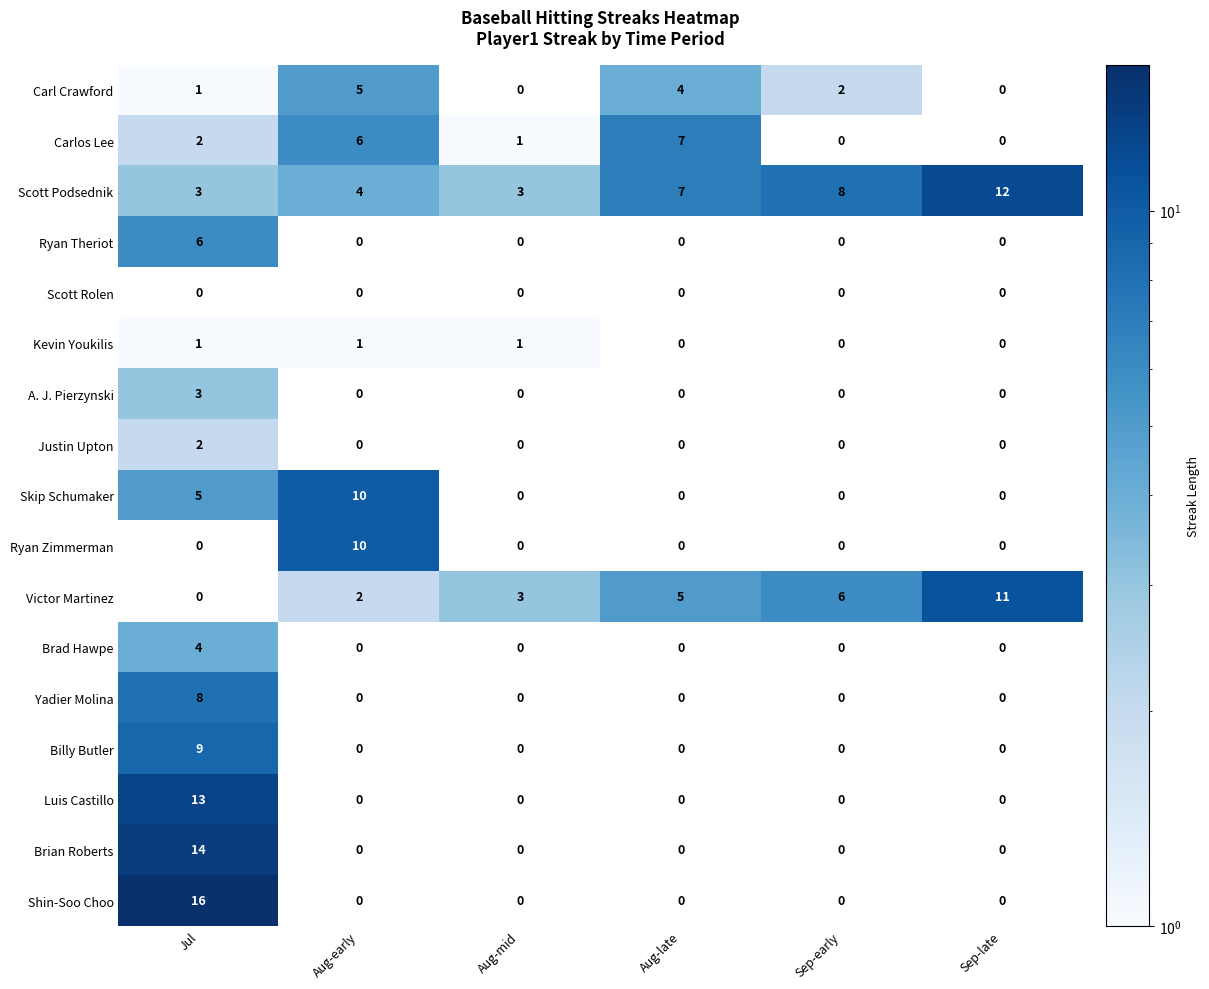

What is the spread (max minus min) of values at Sep-late?

12